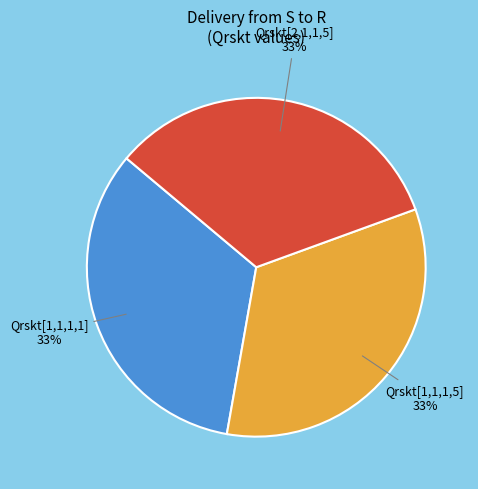

Is there a majority slice in this chart?

No